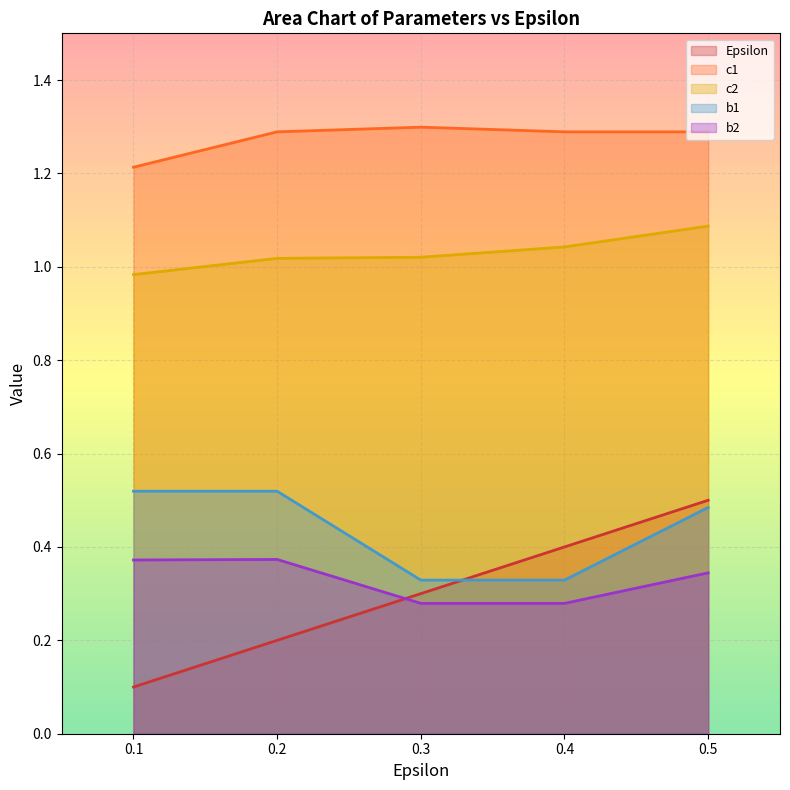

The value of Epsilon at 0.2 is 0.3. True or false?

False